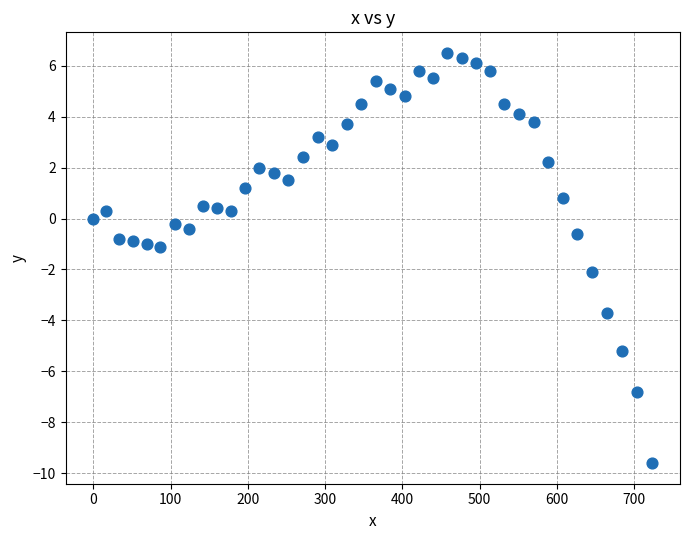

What is the range of X values (max minus min)?

723.4